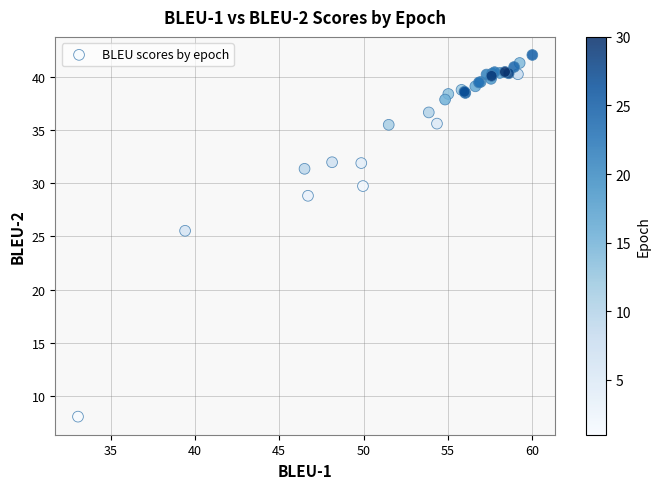

What Y value in the scatter plot is closest to 25?

25.5